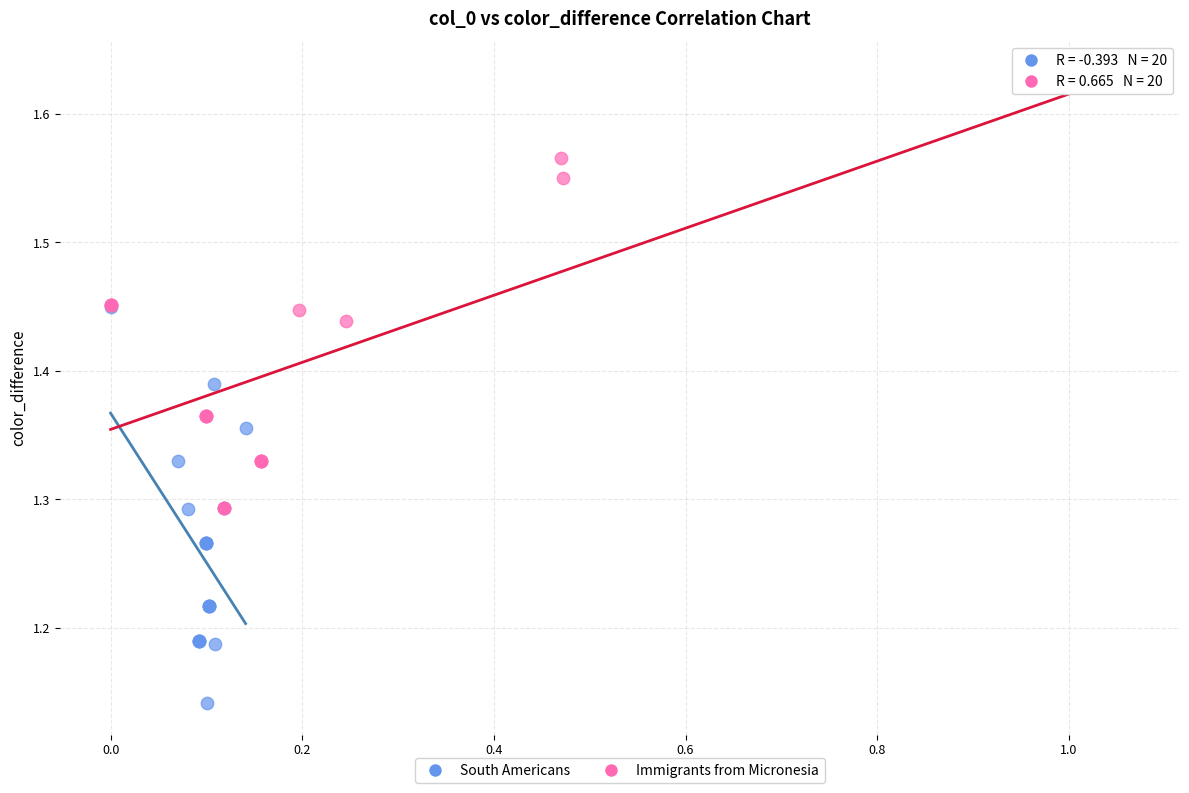

What are all the series names shown in the legend?

South Americans, Immigrants from Micronesia